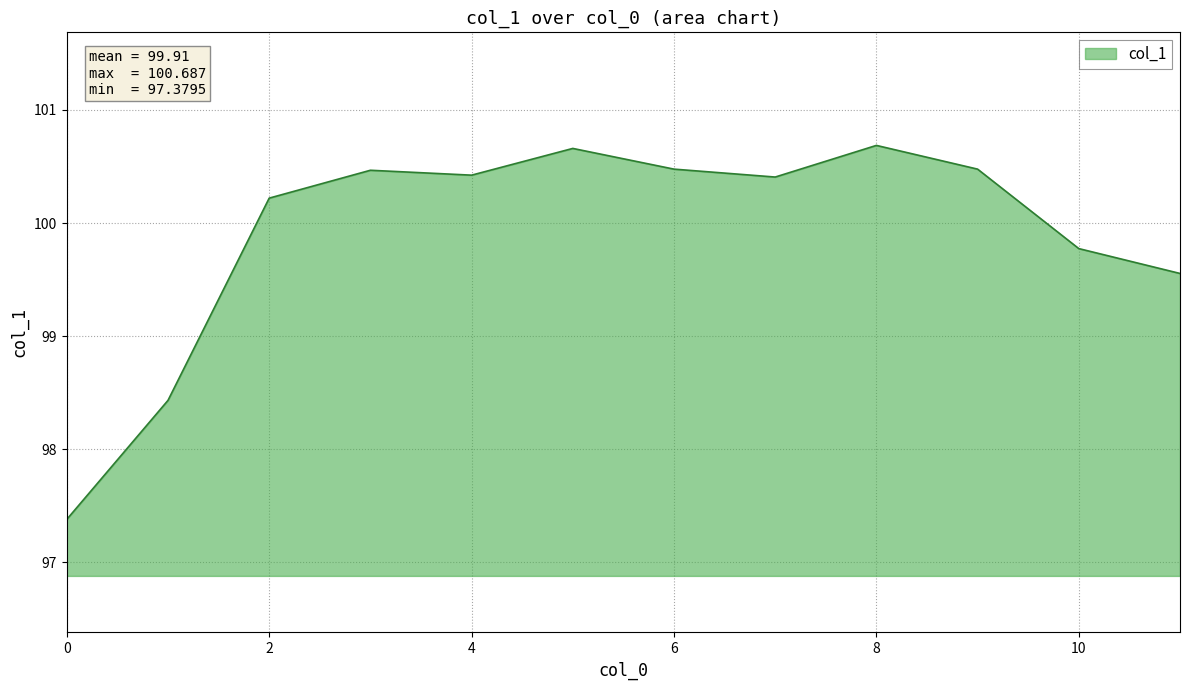

How many distinct data groups are displayed?

1